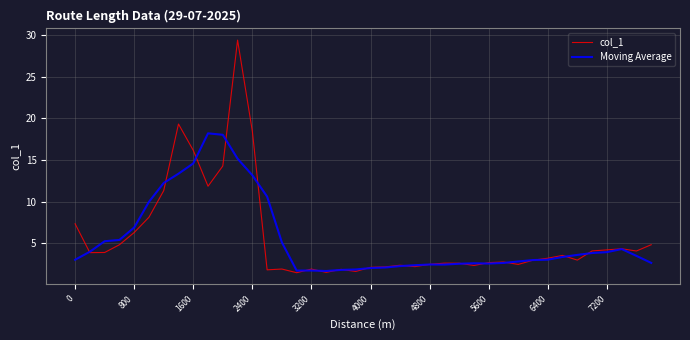

Rank the series by their maximum value, from lowest to highest.

Moving Average, col_1